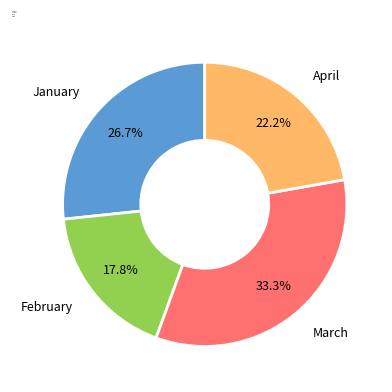

How many slices are in this pie chart?

4